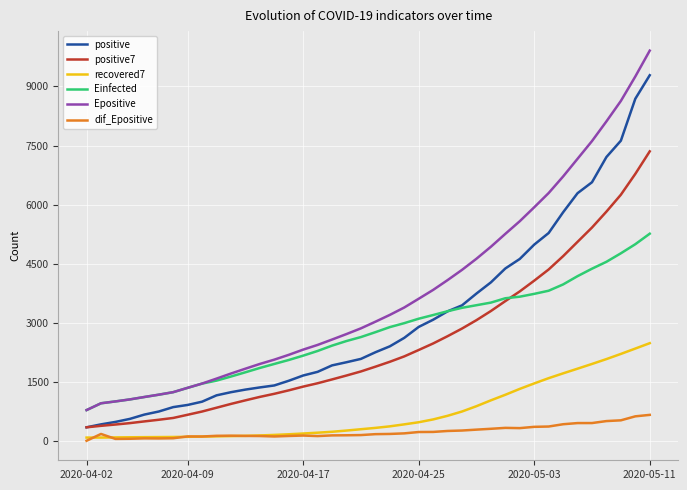

Which series has the largest total across all categories?

Epositive